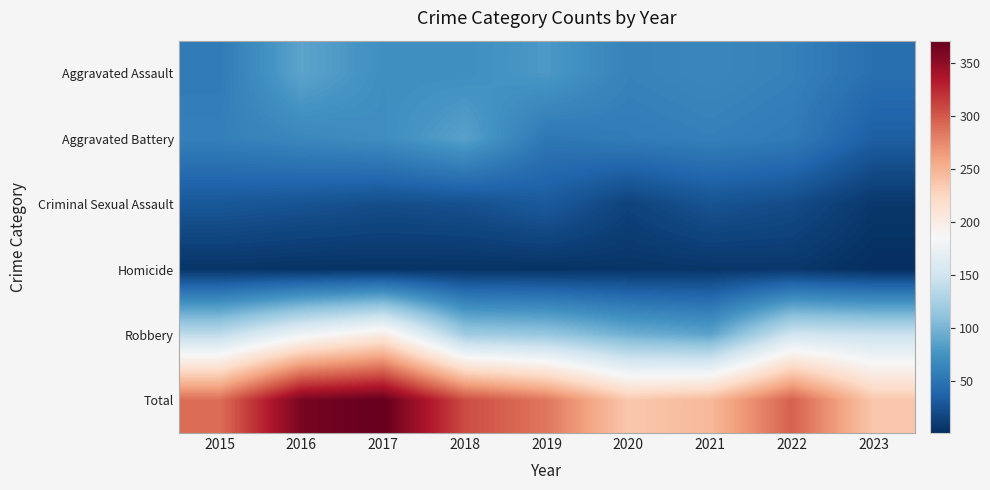

At 2022, list the series in order from largest to smallest.

Total, Robbery, Aggravated Assault, Aggravated Battery, Criminal Sexual Assault, Homicide